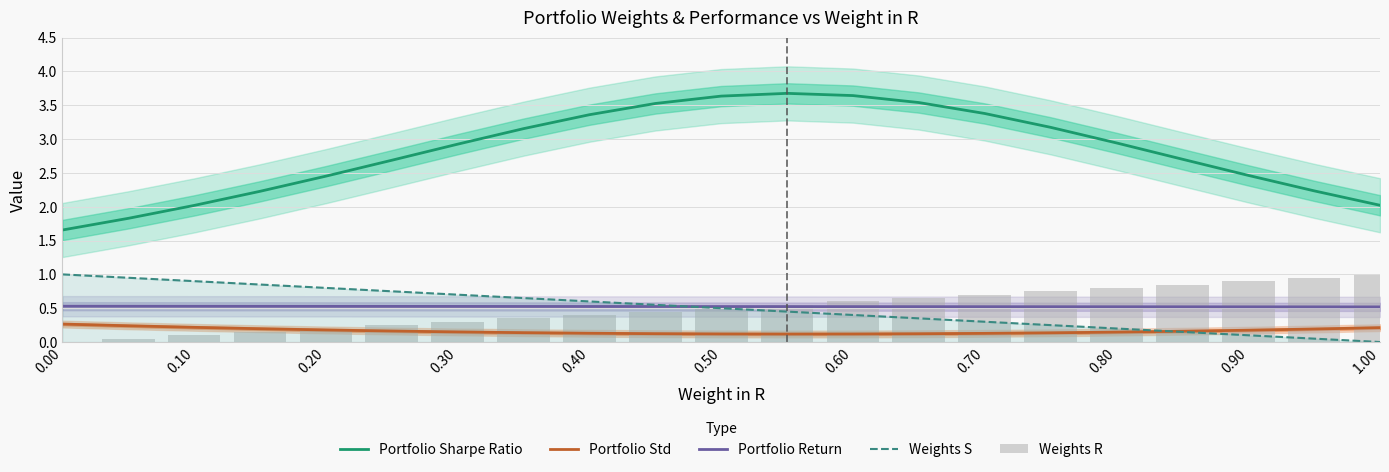

Reading right to left, extract all data points from this chart.

Portfolio Sharpe Ratio: 2.0	2.2	2.5	2.7	2.9	3.2	3.4	3.5	3.6	3.7	3.6	3.5	3.4	3.2	2.9	2.7	2.5	2.2	2.0	1.8	1.7
Portfolio Std: 0.2	0.2	0.2	0.2	0.1	0.1	0.1	0.1	0.1	0.1	0.1	0.1	0.1	0.1	0.1	0.2	0.2	0.2	0.2	0.2	0.3
Portfolio Return: 0.5	0.5	0.5	0.5	0.5	0.5	0.5	0.5	0.5	0.5	0.5	0.5	0.5	0.5	0.5	0.5	0.5	0.5	0.5	0.5	0.5
Weights S: 0.0	0.0	0.1	0.1	0.2	0.2	0.3	0.3	0.4	0.4	0.5	0.6	0.6	0.6	0.7	0.8	0.8	0.8	0.9	0.9	1.0
Weights R: 1.0	0.9	0.9	0.8	0.8	0.8	0.7	0.7	0.6	0.6	0.5	0.5	0.4	0.3	0.3	0.2	0.2	0.1	0.1	0.1	0.0